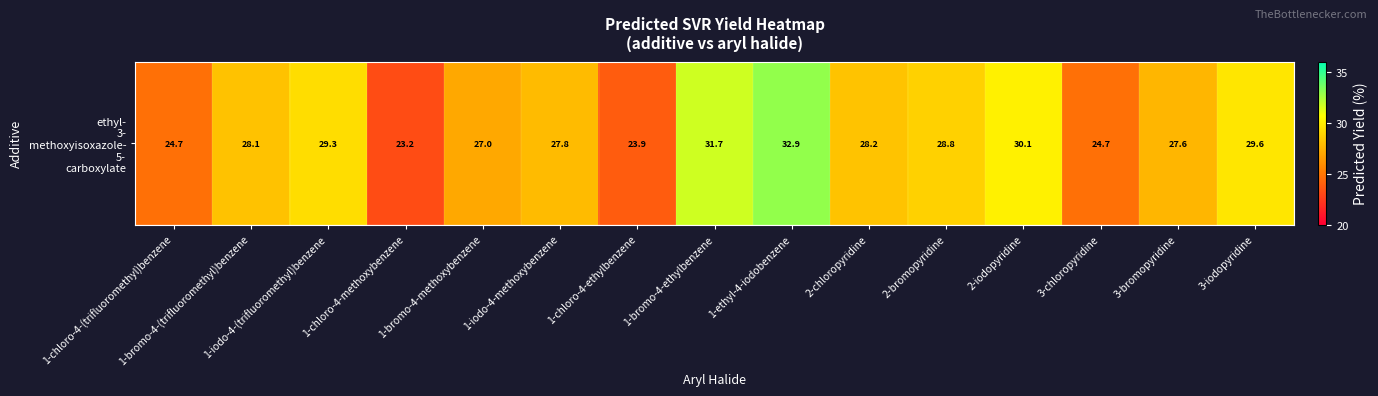

What is the ratio of the value at 1-chloro-4-(trifluoromethyl)benzene to the value at 3-bromopyridine?

0.9